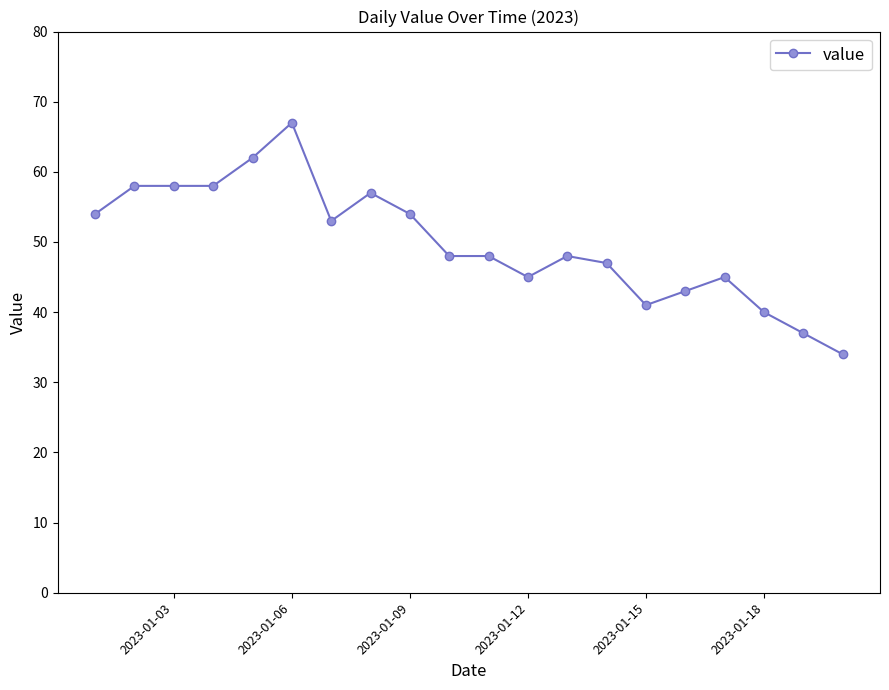

True or false: there are more than 0 points higher than both neighbors.

True